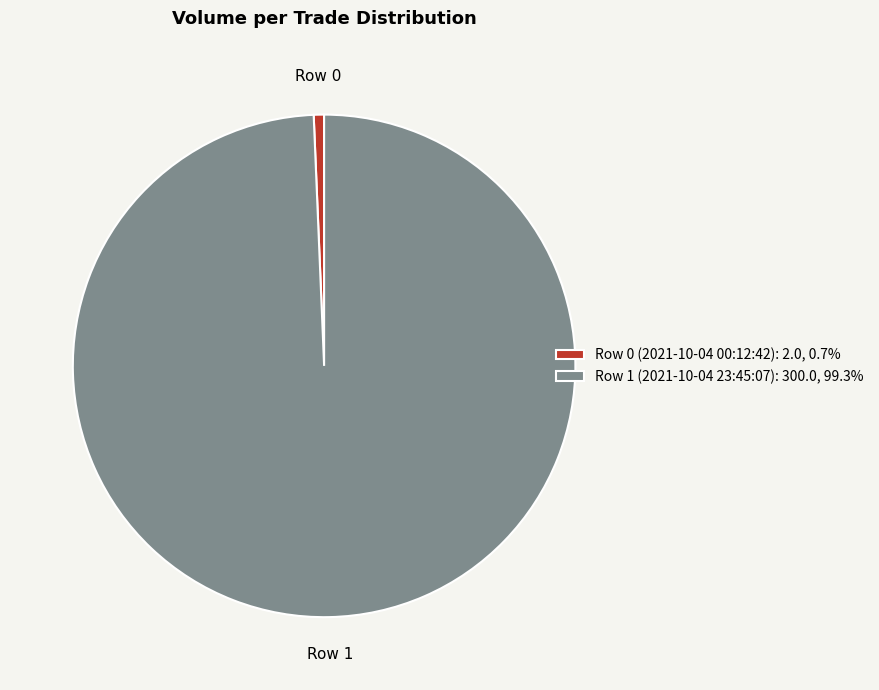

How many segments does this pie chart have?

2